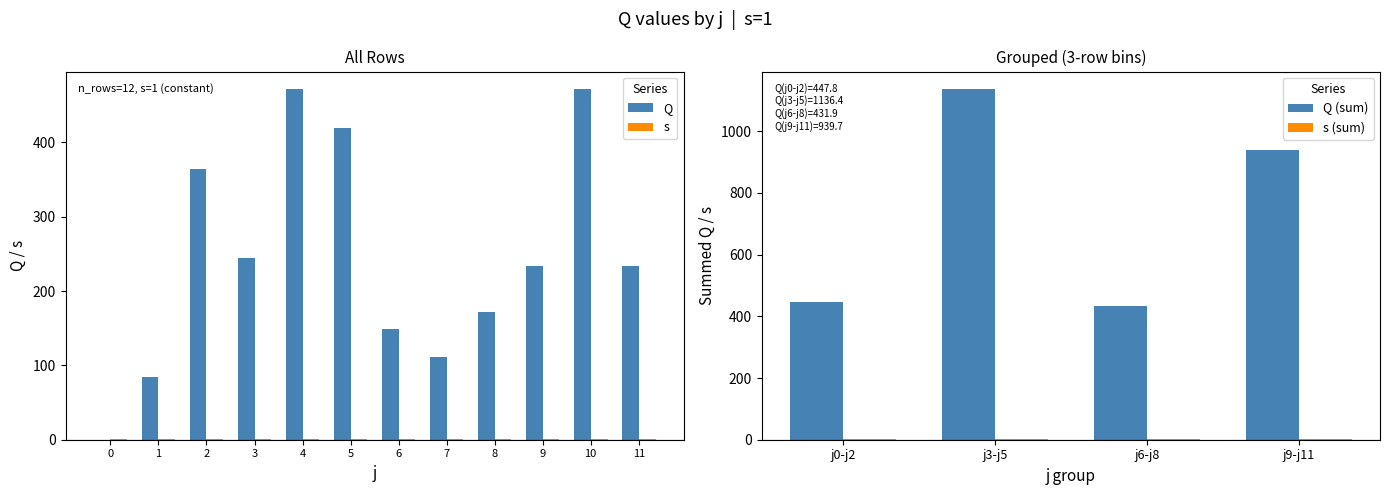

Reading left to right, extract all data points from this chart.

0.0	84.2	363.6	245.0	471.8	419.7	149.2	110.8	171.9	234.0	471.8	234.0